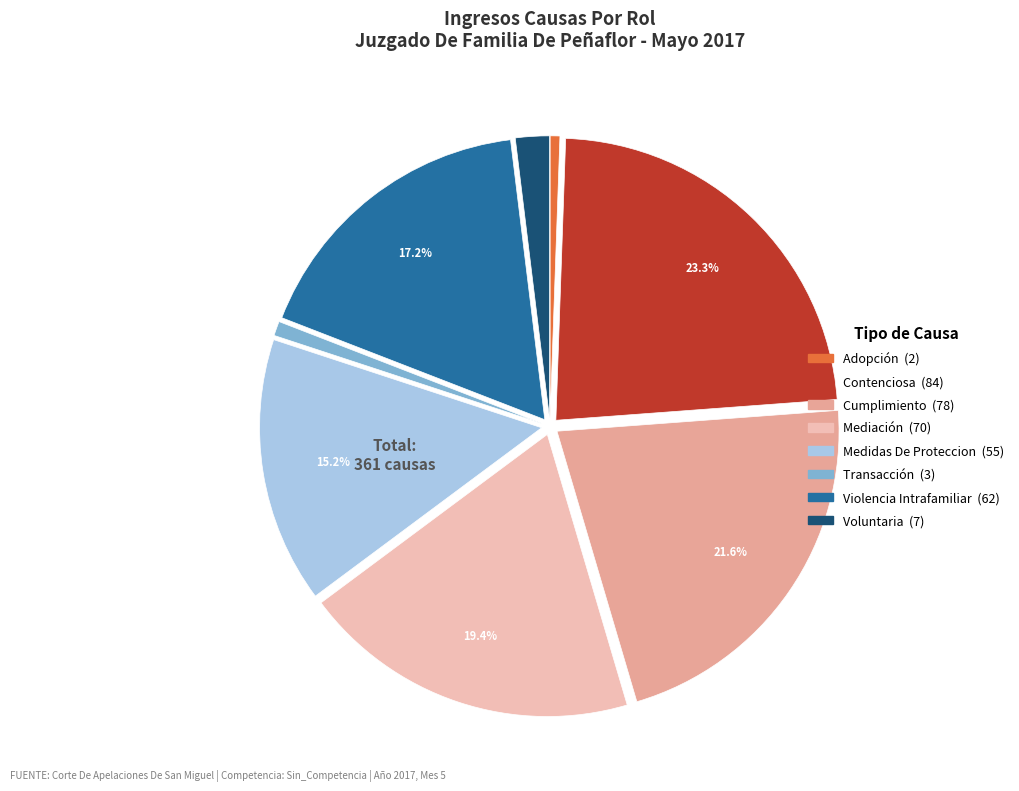

Combined, do Contenciosa and Mediación account for over 50%?

No